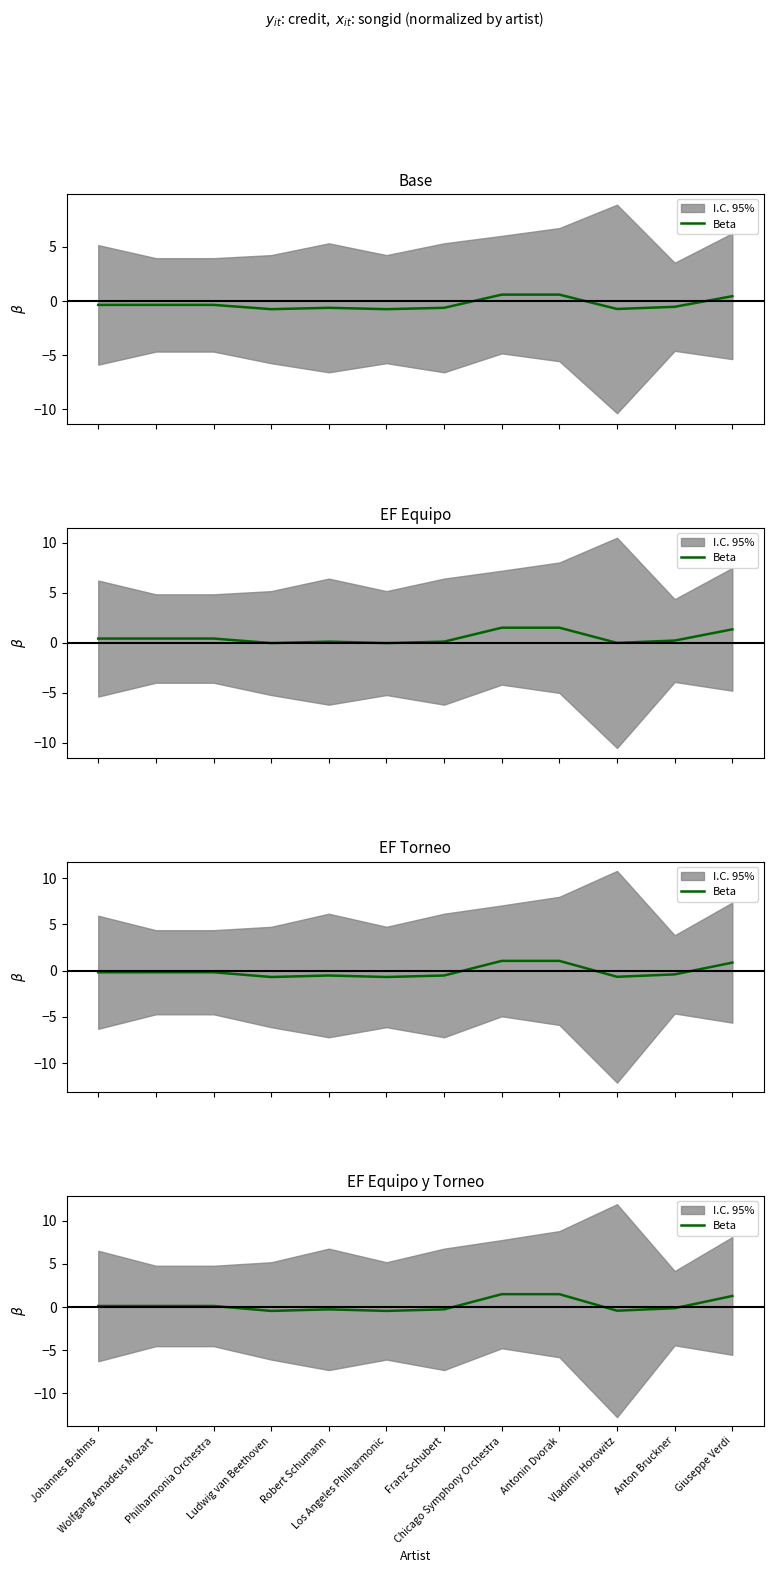

What is the maximum value shown in the chart?

1.5